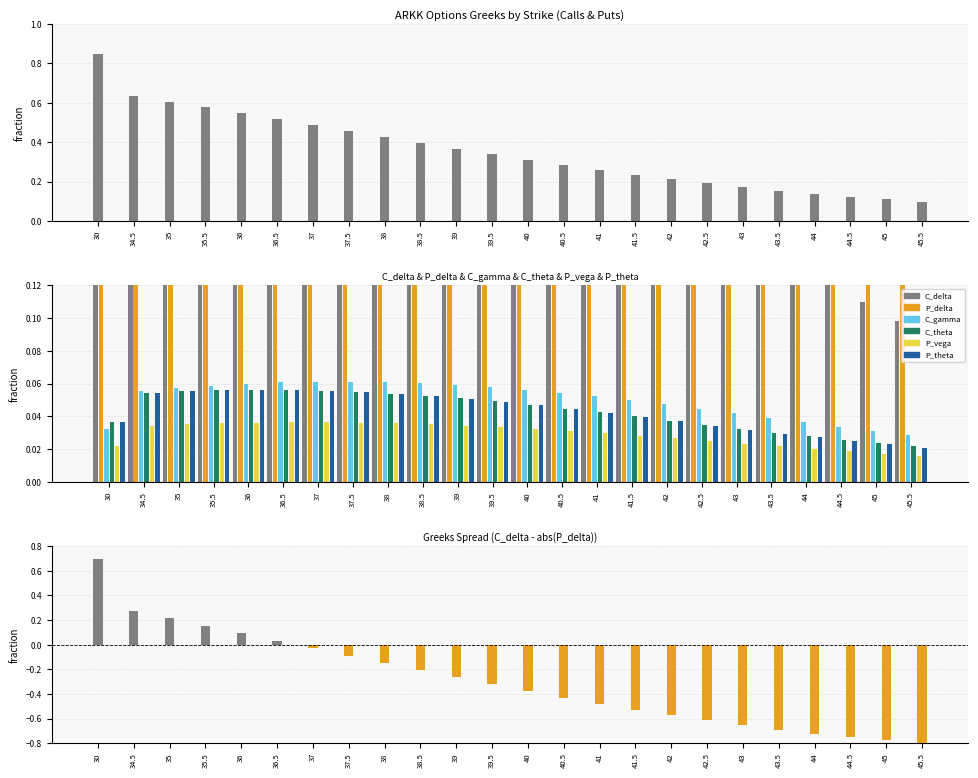

What value does the C_delta series have at 40.5?

0.3